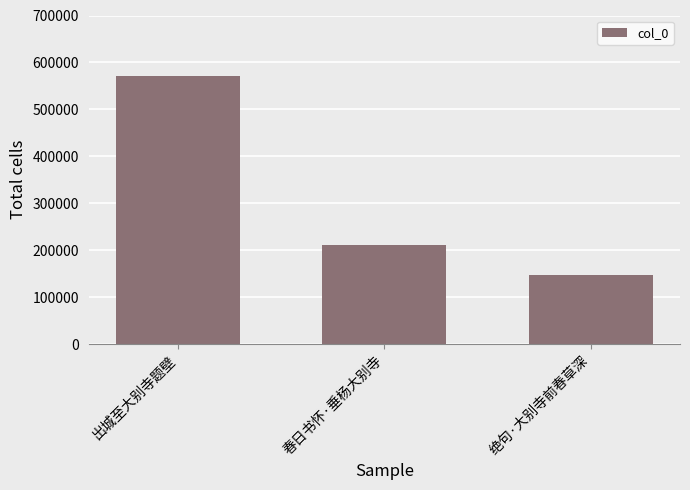

What is the label of the 1st bar from the right?

绝句·大别寺前春草深